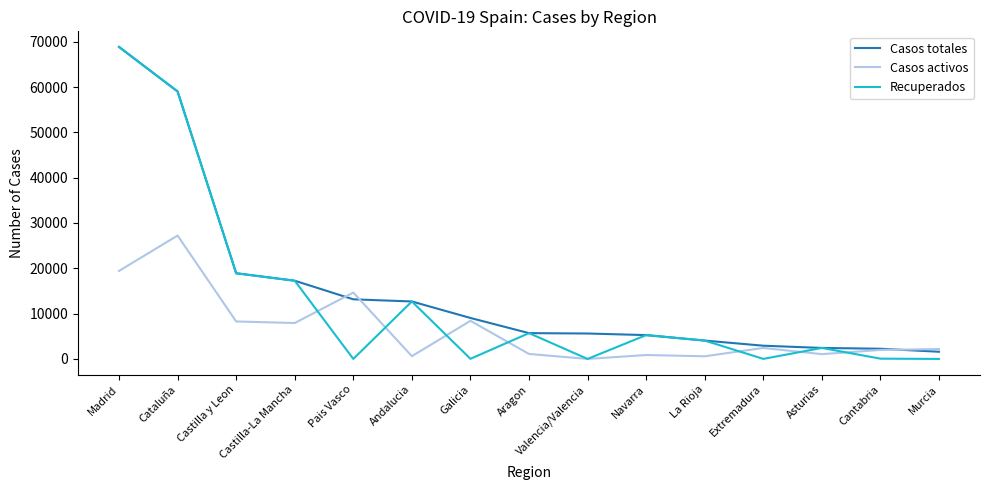

Which series has the widest spread of values?

Recuperados